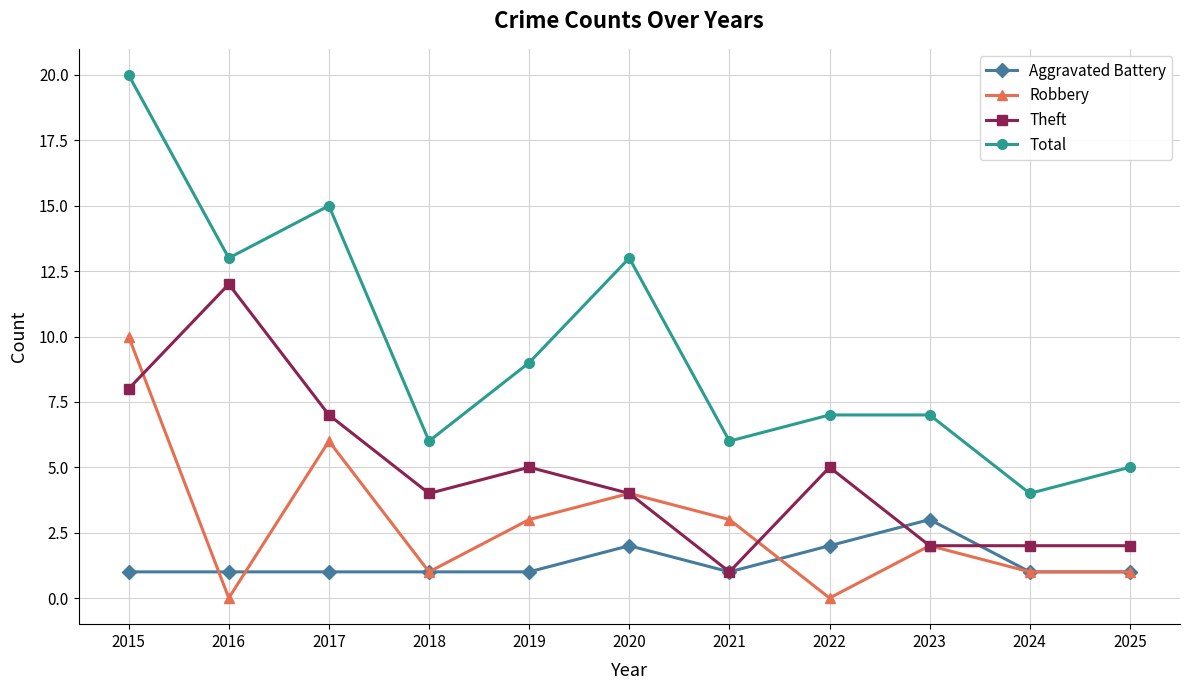

The value of Aggravated Battery at 2025 is 0. True or false?

False